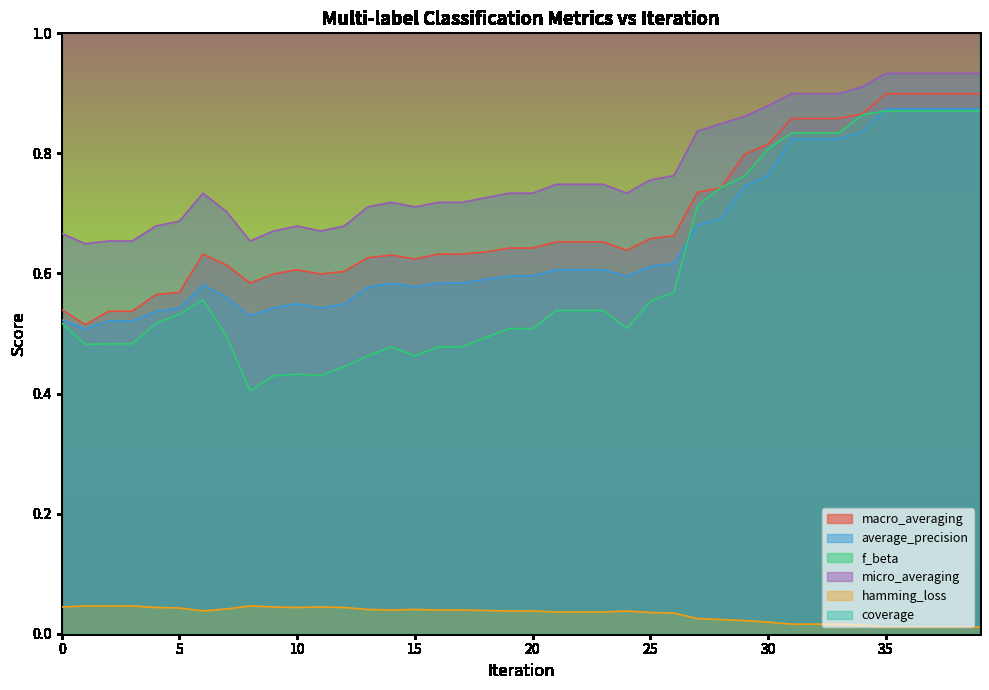

Which label corresponds to the smallest value in the chart?

35